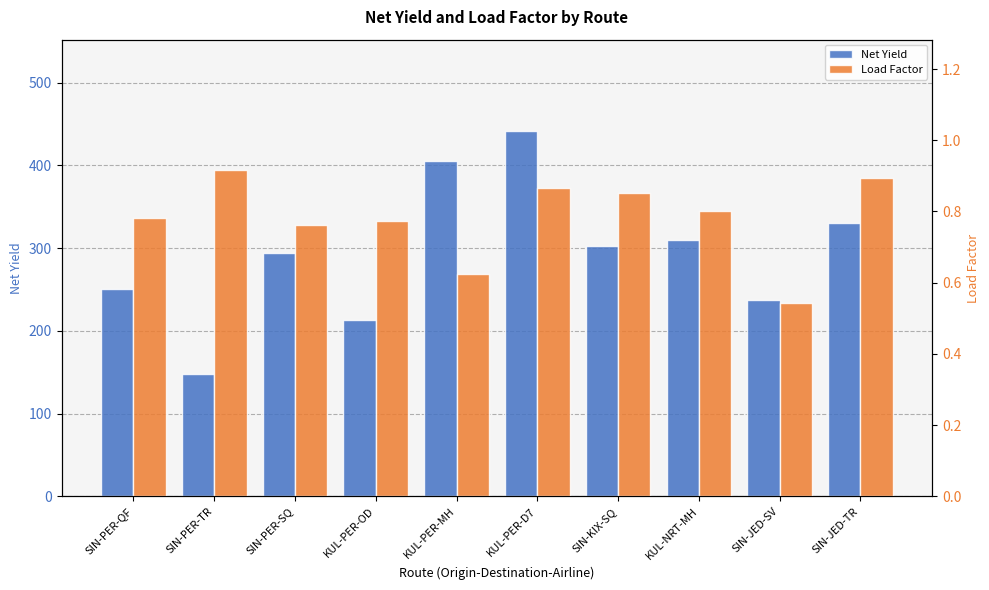

What is the difference between the second highest and minimum values in the Load Factor series?

0.3